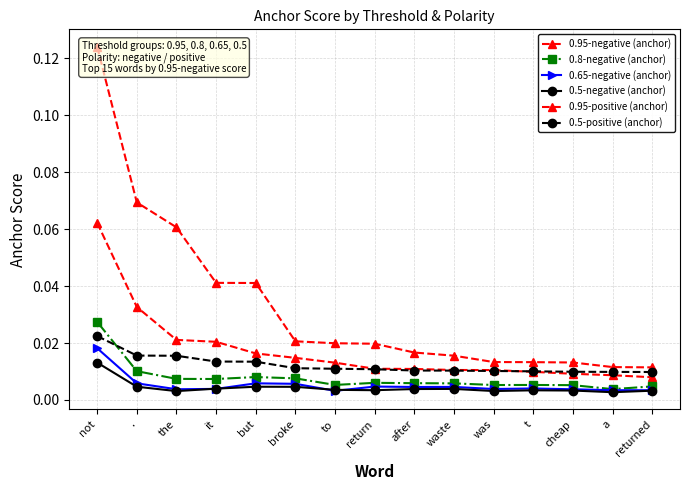

True or false: 0.8-negative (anchor) and 0.65-negative (anchor) intersect in this chart.

False